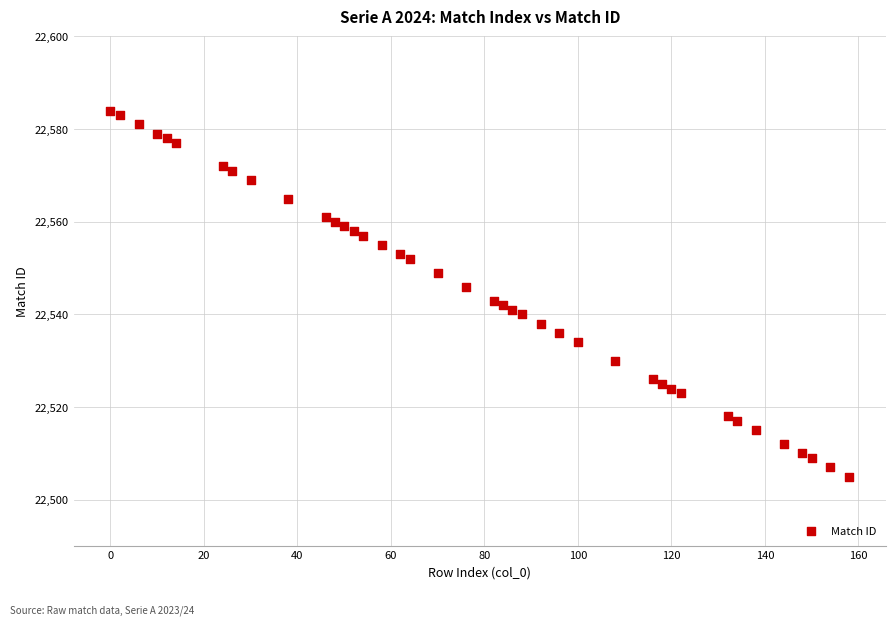

What is the range of Y values (max minus min)?

79